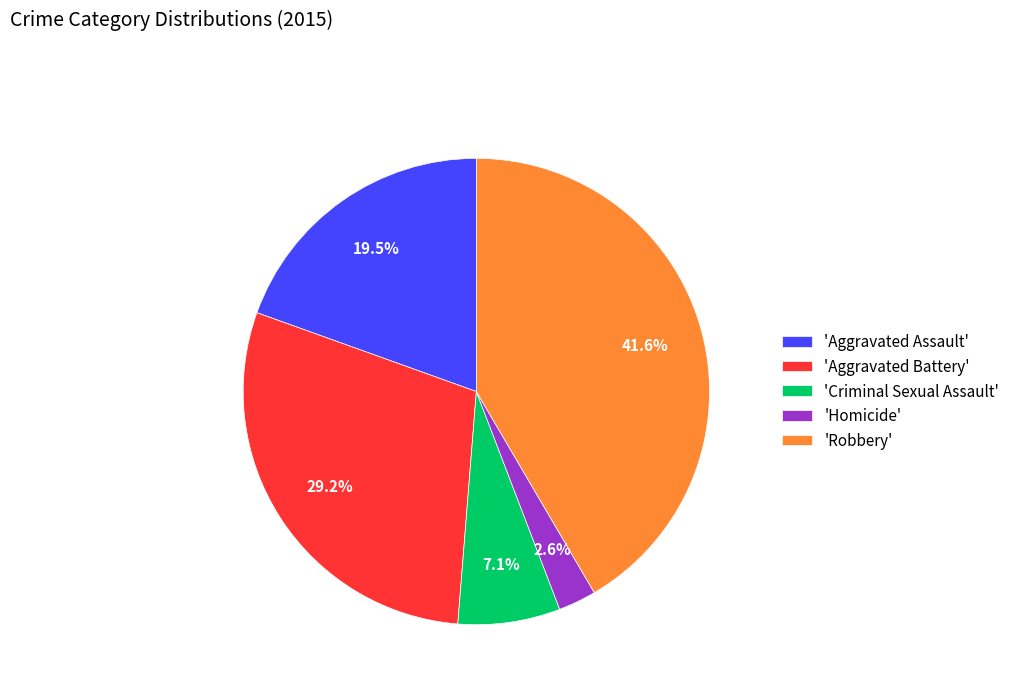

Is there any slice that represents more than half of the pie?

No